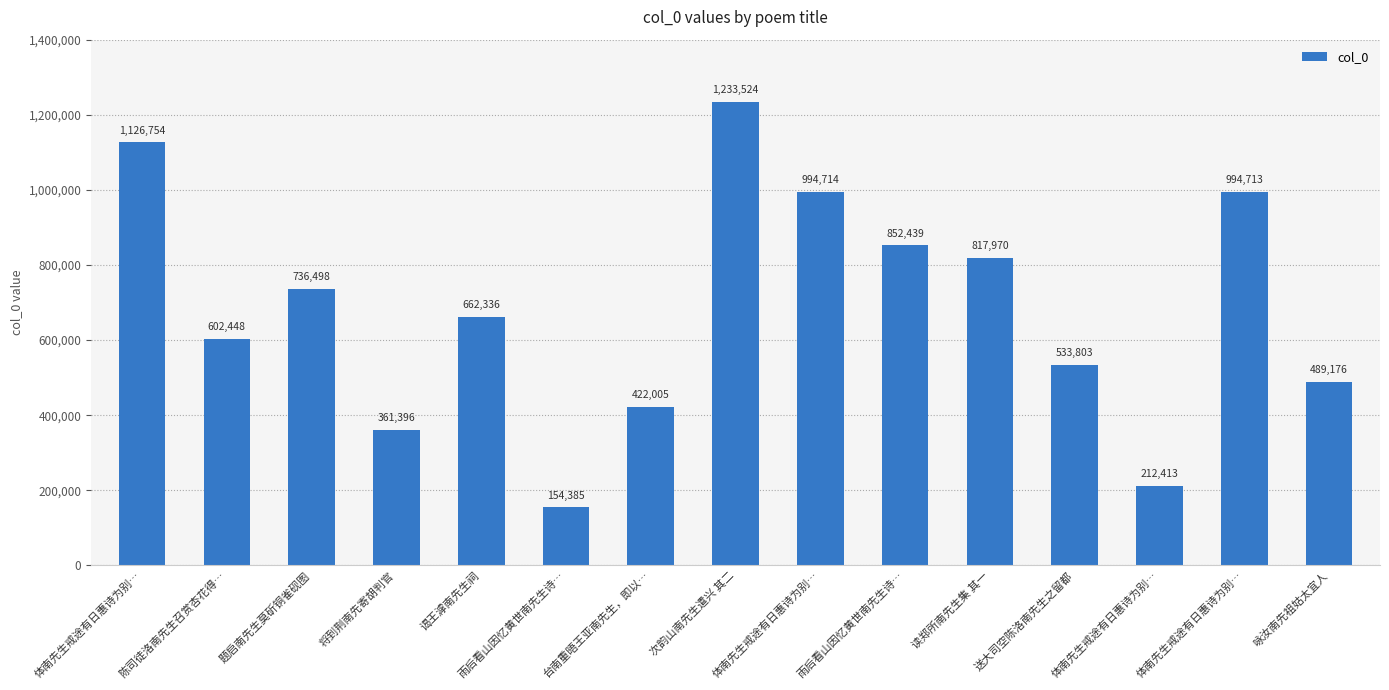

Rank the categories by value from highest to lowest.

次韵山南先生遣兴 其二, 体南先生戒途有日惠诗为别…, 体南先生戒途有日惠诗为别…, 体南先生戒途有日惠诗为别…, 雨后看山因忆黄世南先生诗…, 读郑所南先生集 其一, 题启南先生莫斫铜雀砚图, 谒王滹南先生祠, 陈司徒洛南先生召赏杏花得…, 送大司空陈洛南先生之留都, 咏汝南先祖姑太宜人, 台南重晤王亚南先生，即以…, 将到荆南先寄胡判官, 体南先生戒途有日惠诗为别…, 雨后看山因忆黄世南先生诗…